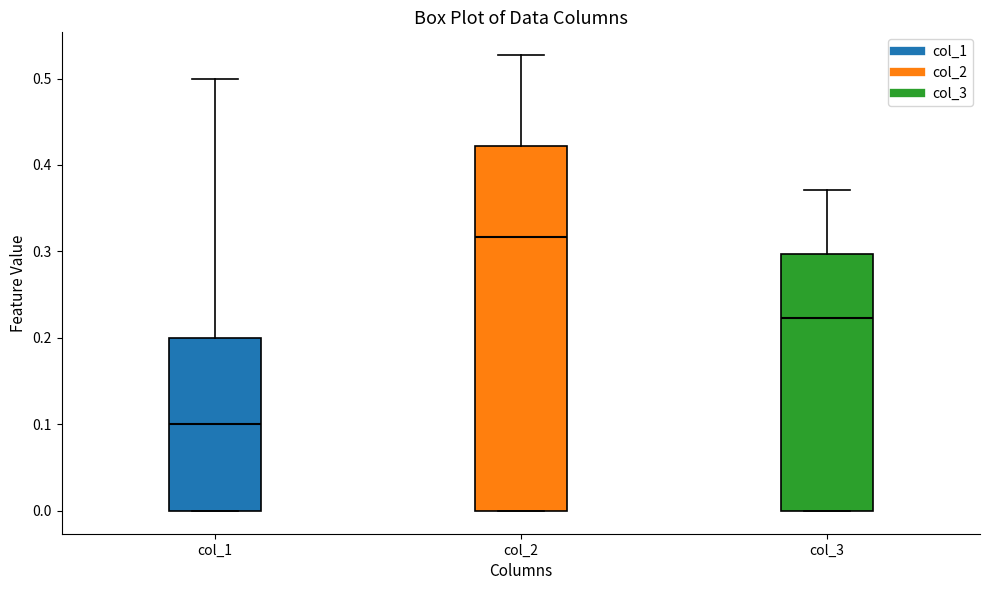

Which box has the lowest median line?

col_1